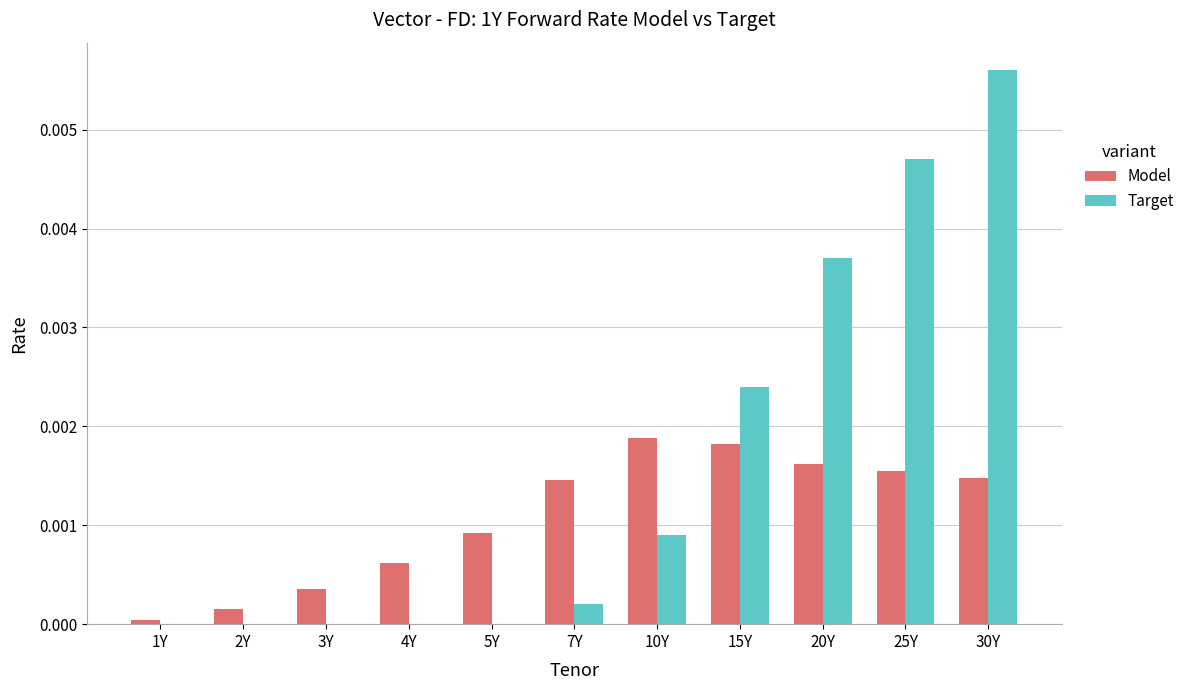

Between 7Y and 30Y, which series saw the biggest shift?

Target